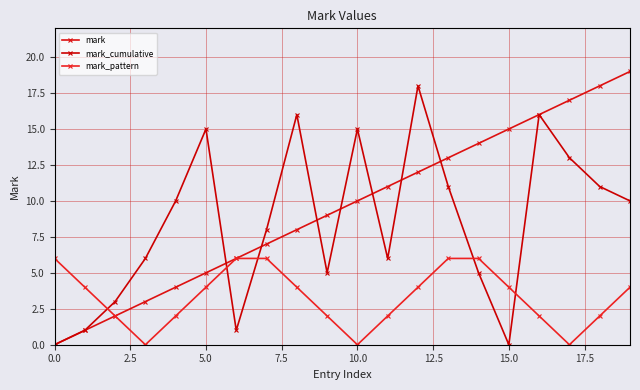

How many lines are shown in the chart?

3